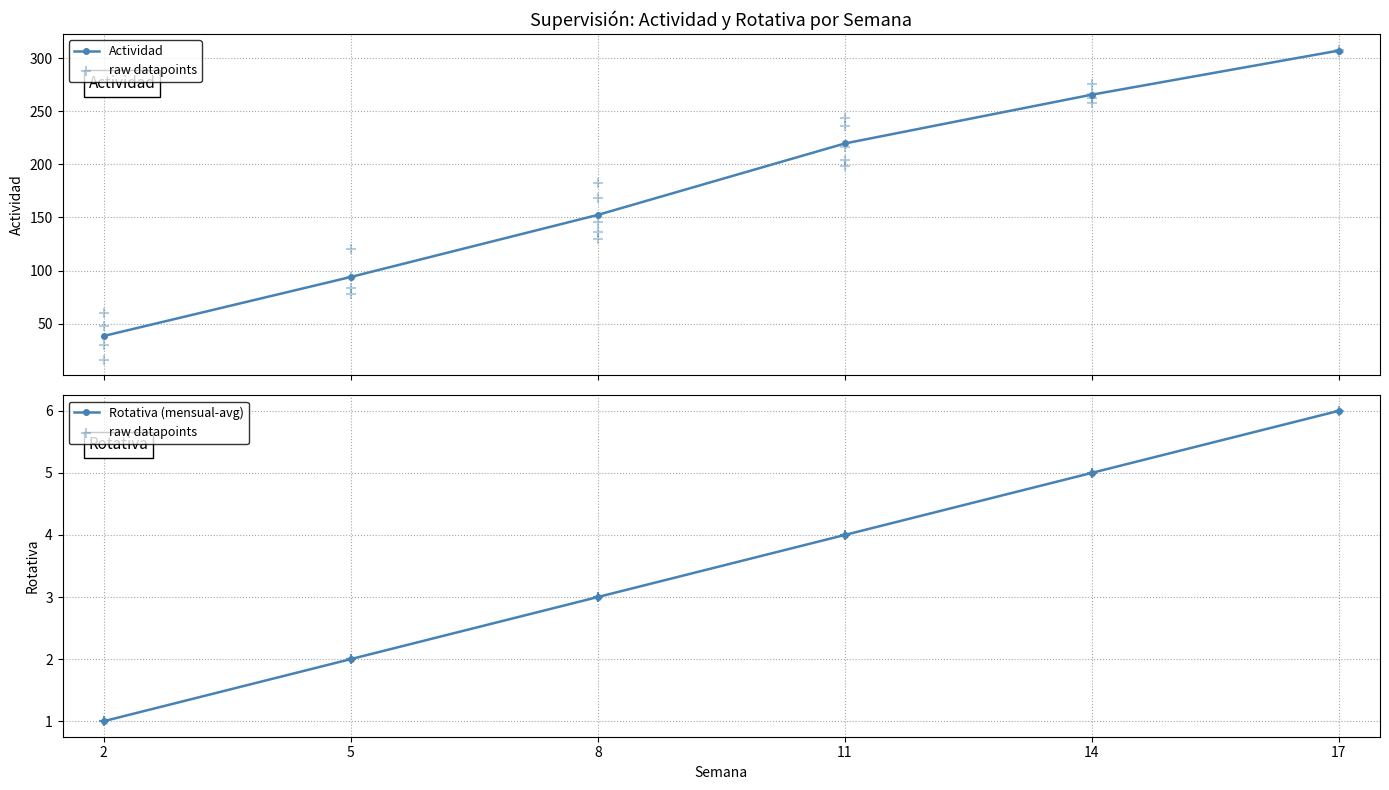

What is the value of the Actividad point at the 2nd from the left?

94.0